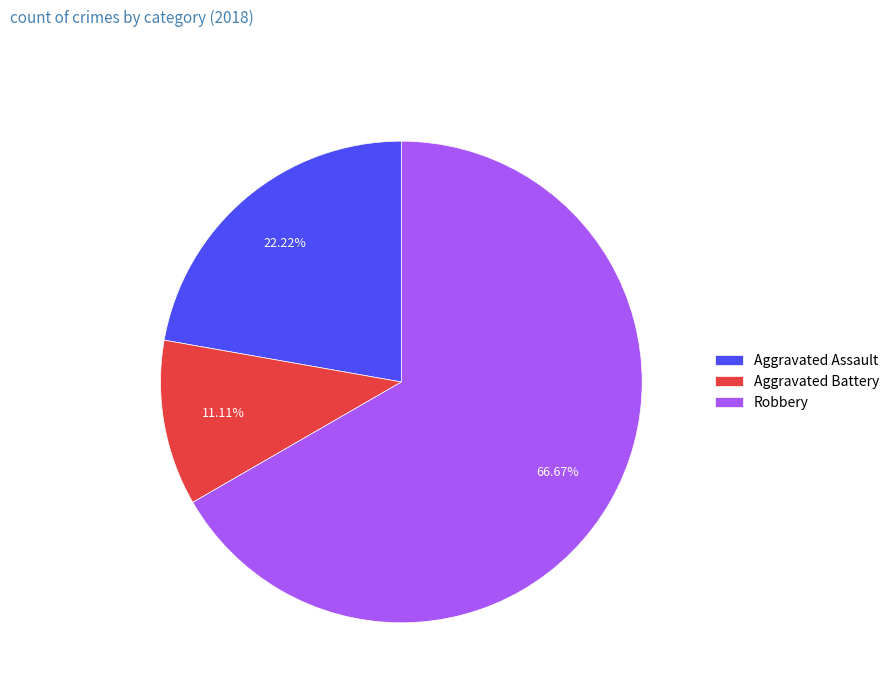

Which category has the smallest portion of the pie?

Aggravated Battery